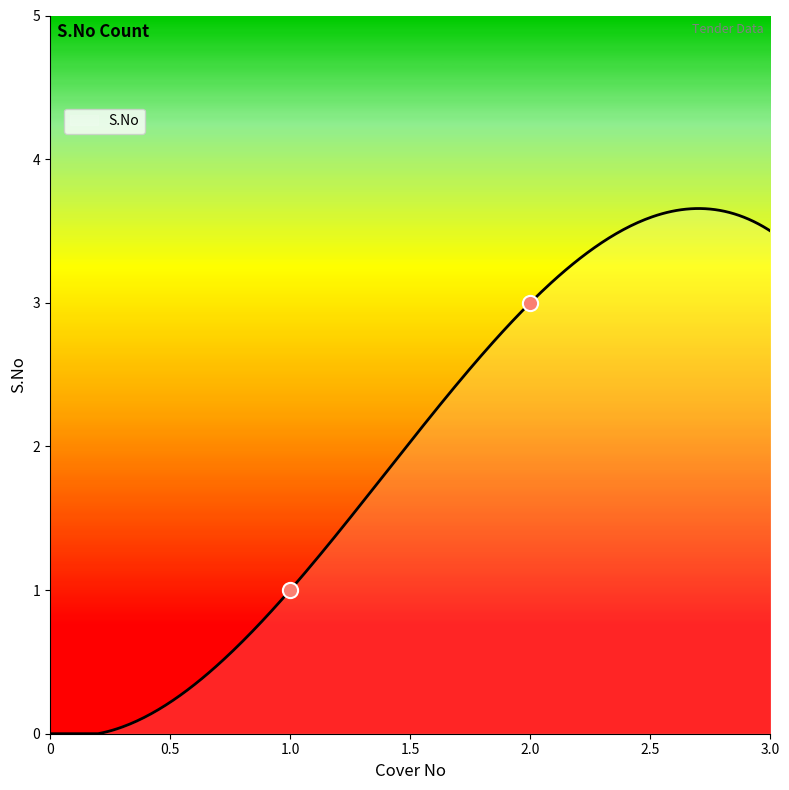

Which has a higher value, 1.0 or 2.0?

2.0